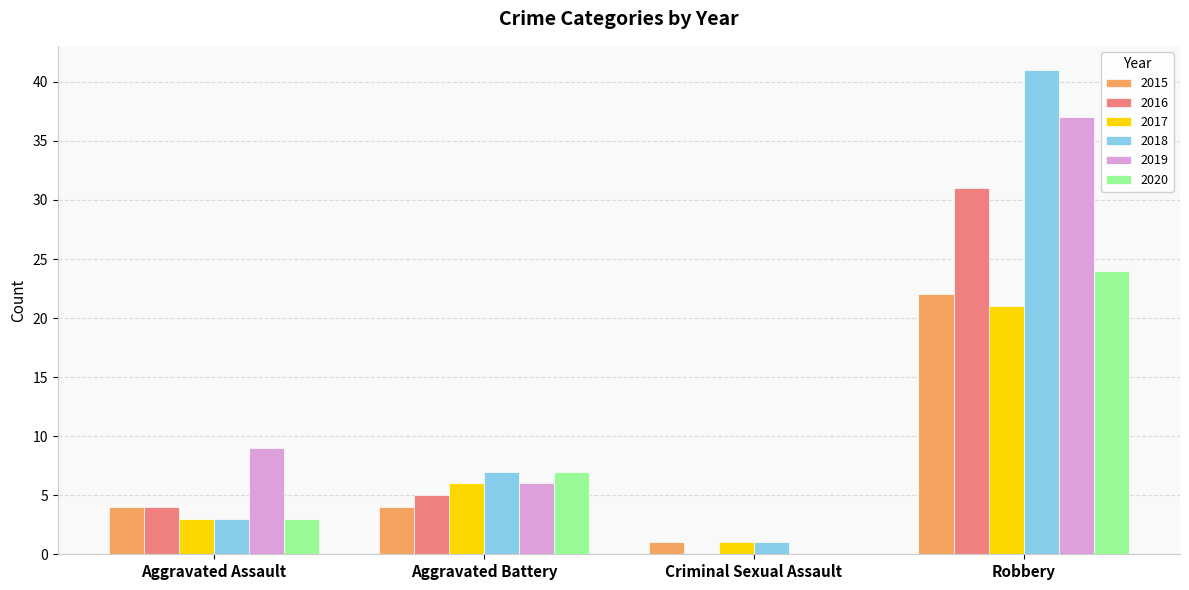

What is the difference between the 2019 values at Aggravated Battery and Robbery?

31